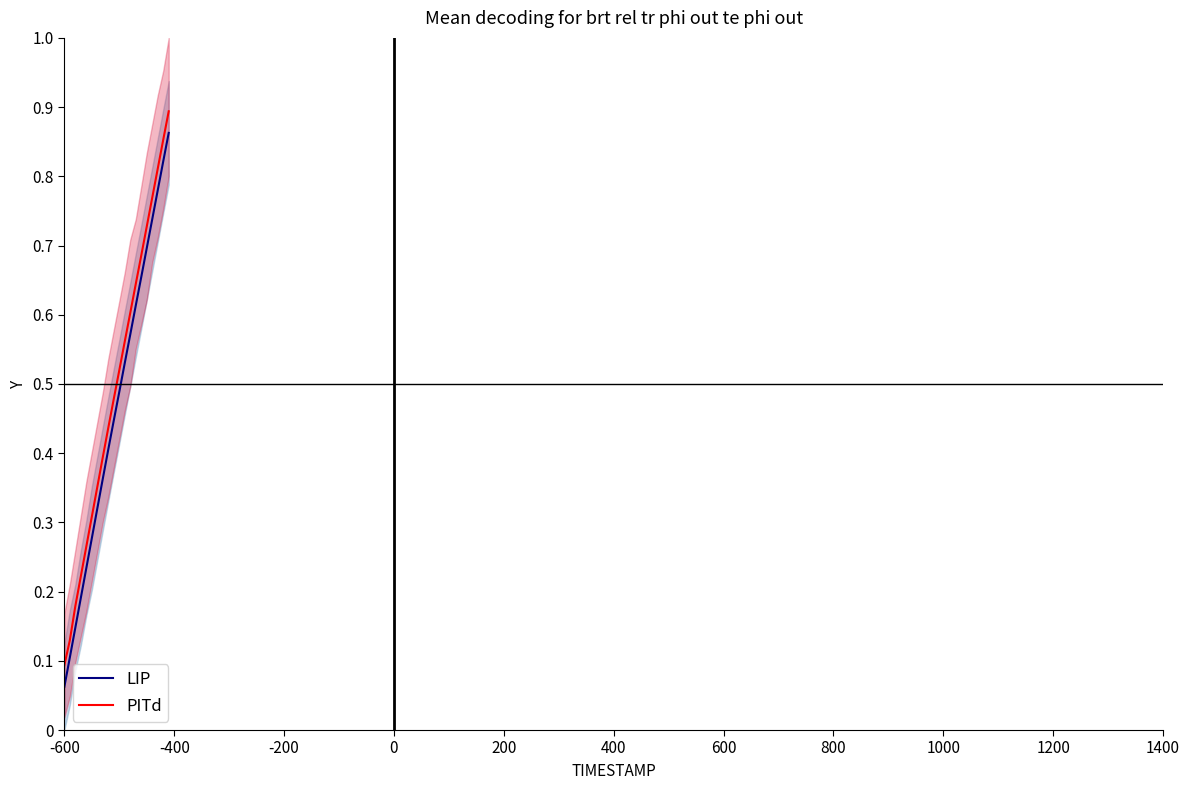

Between -600 and -200, which series saw the biggest shift?

LIP